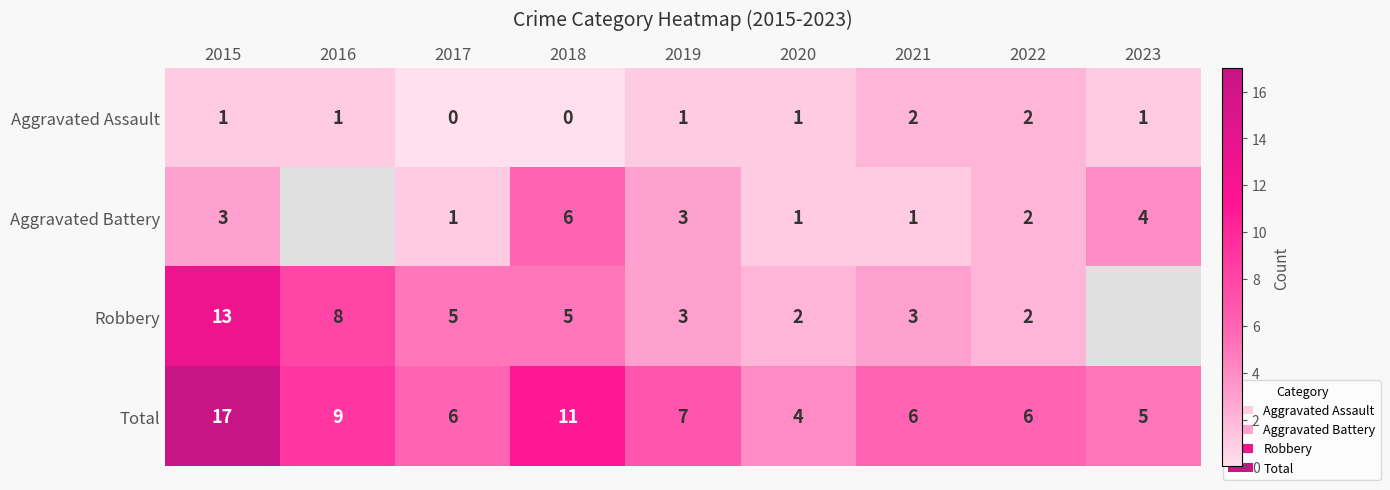

The value of Aggravated Battery at 2019 is 3. True or false?

True